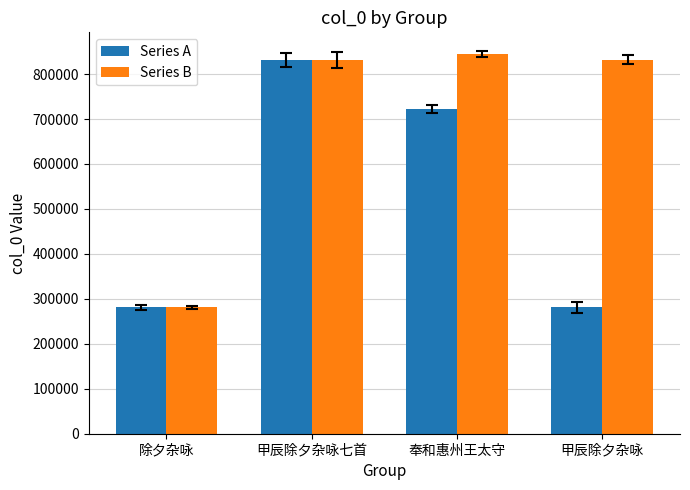

What is the total value across all series at 奉和惠州王太守?

1566455